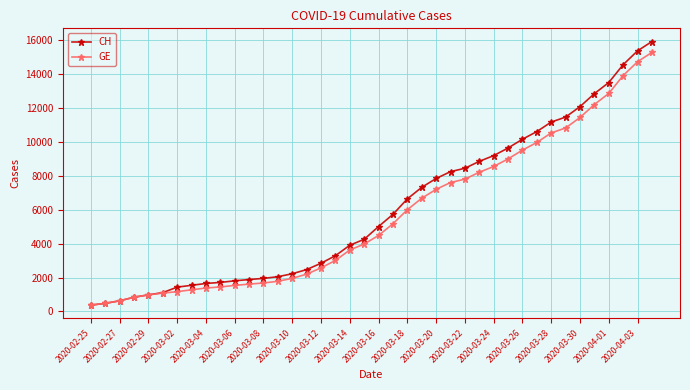

What are all the series names shown in the legend?

CH, GE